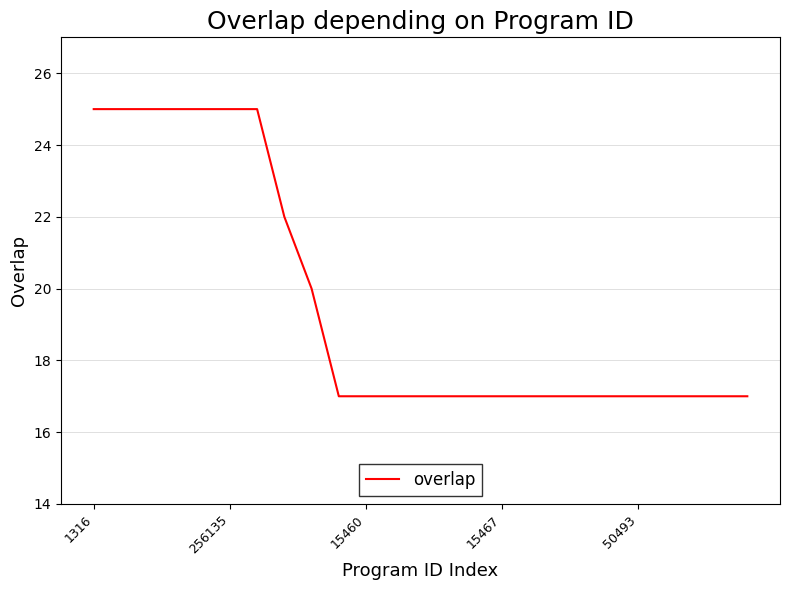

What is the average value?

20